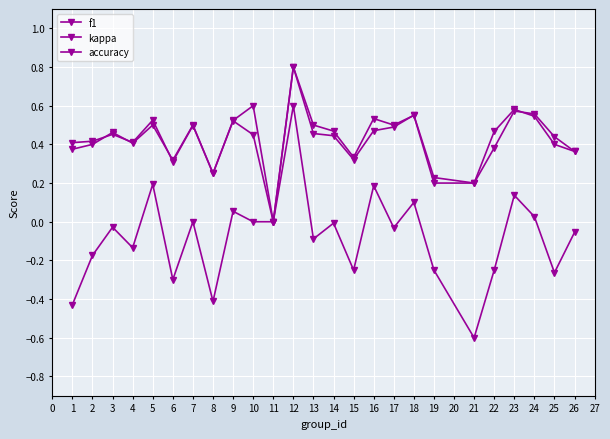

What is the sum of the f1 values at 22 and 18?

0.9